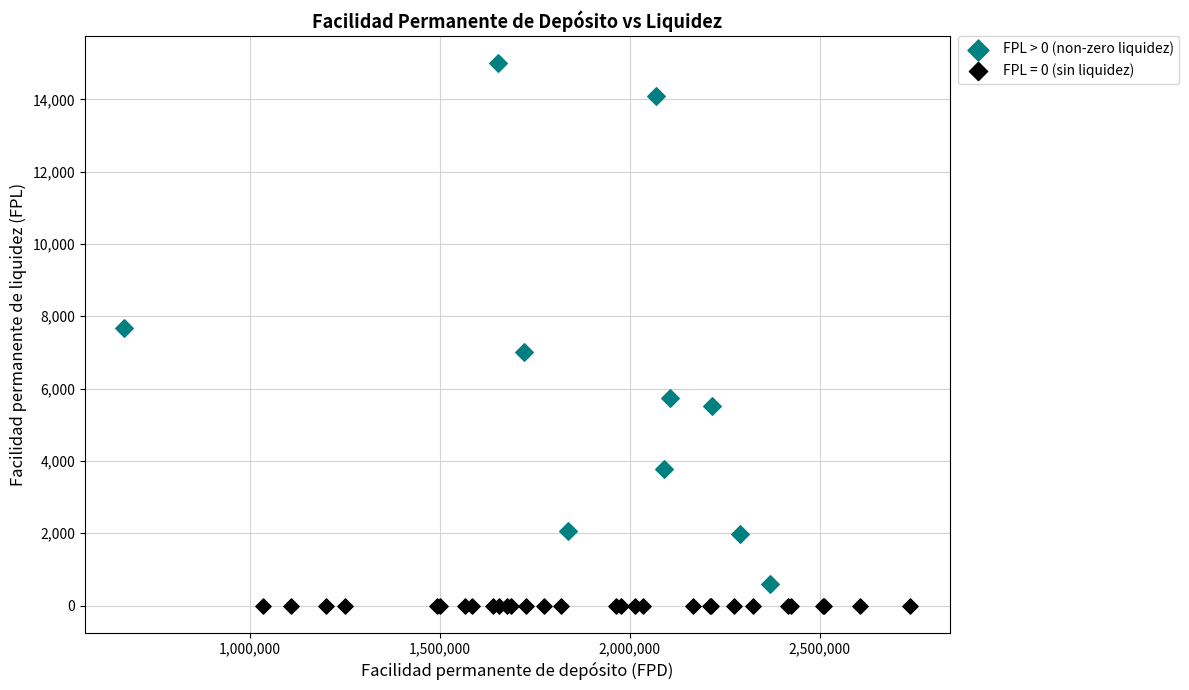

Which series reaches the maximum Y coordinate?

FPL > 0 (non-zero liquidez)